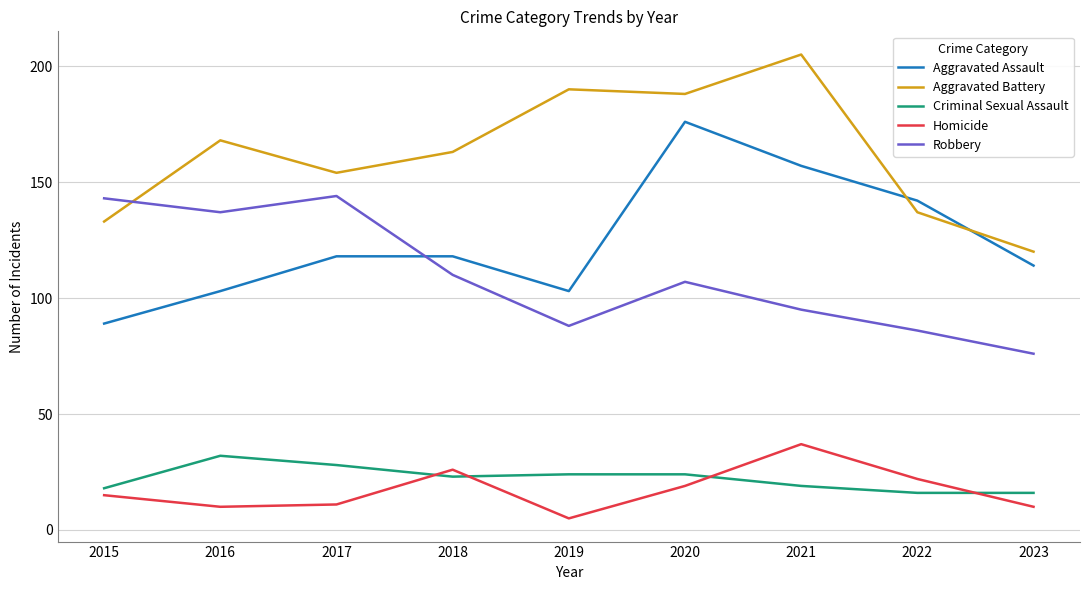

Is the value of Aggravated Battery at 2018 greater than the value of Robbery at 2022?

Yes